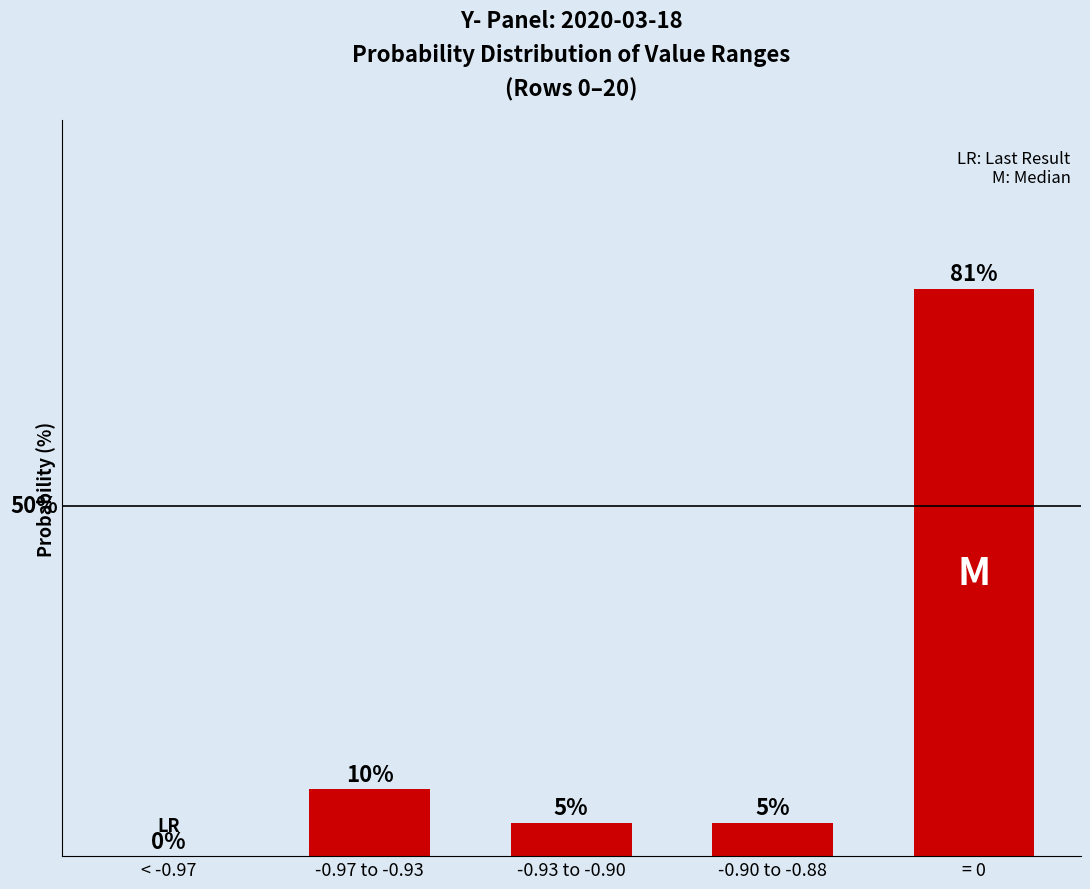

List the labels in order of value, smallest first.

< -0.97, -0.93 to -0.90, -0.90 to -0.88, -0.97 to -0.93, = 0